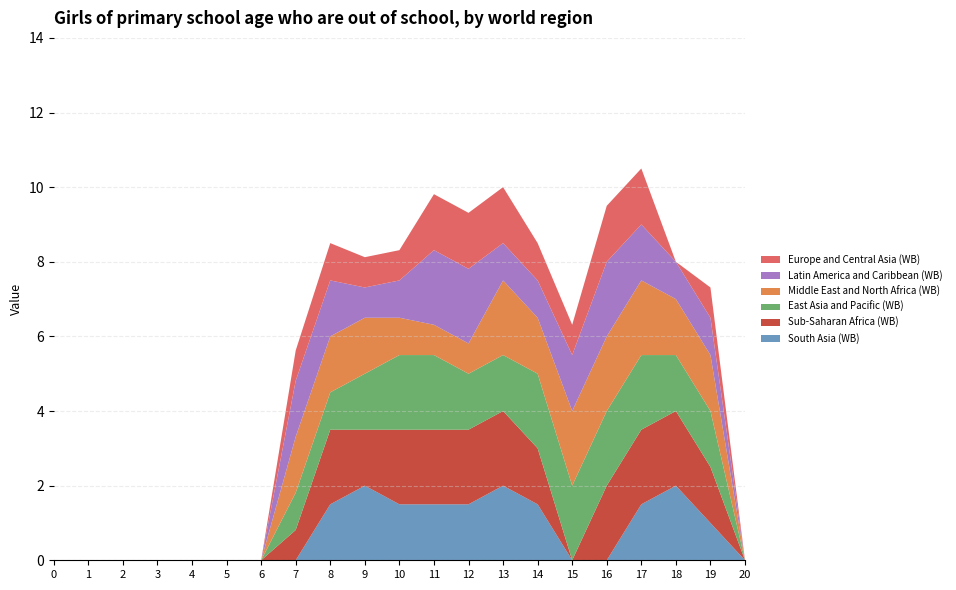

Reading left to right, extract all data points from this chart.

South Asia (WB): 0.0	0.0	0.0	0.0	0.0	0.0	0.0	0.0	1.5	2.0	1.5	1.5	1.5	2.0	1.5	0.0	0.0	1.5	2.0	1.0	0.0
Sub-Saharan Africa (WB): 0.0	0.0	0.0	0.0	0.0	0.0	0.0	0.8	2.0	1.5	2.0	2.0	2.0	2.0	1.5	0.0	2.0	2.0	2.0	1.5	0.0
East Asia and Pacific (WB): 0.0	0.0	0.0	0.0	0.0	0.0	0.0	1.0	1.0	1.5	2.0	2.0	1.5	1.5	2.0	2.0	2.0	2.0	1.5	1.5	0.0
Middle East and North Africa (WB): 0.0	0.0	0.0	0.0	0.0	0.0	0.0	1.5	1.5	1.5	1.0	0.8	0.8	2.0	1.5	2.0	2.0	2.0	1.5	1.5	0.0
Latin America and Caribbean (WB): 0.0	0.0	0.0	0.0	0.0	0.0	0.0	1.5	1.5	0.8	1.0	2.0	2.0	1.0	1.0	1.5	2.0	1.5	1.0	1.0	0.0
Europe and Central Asia (WB): 0.0	0.0	0.0	0.0	0.0	0.0	0.0	0.8	1.0	0.8	0.8	1.5	1.5	1.5	1.0	0.8	1.5	1.5	0.0	0.8	0.0